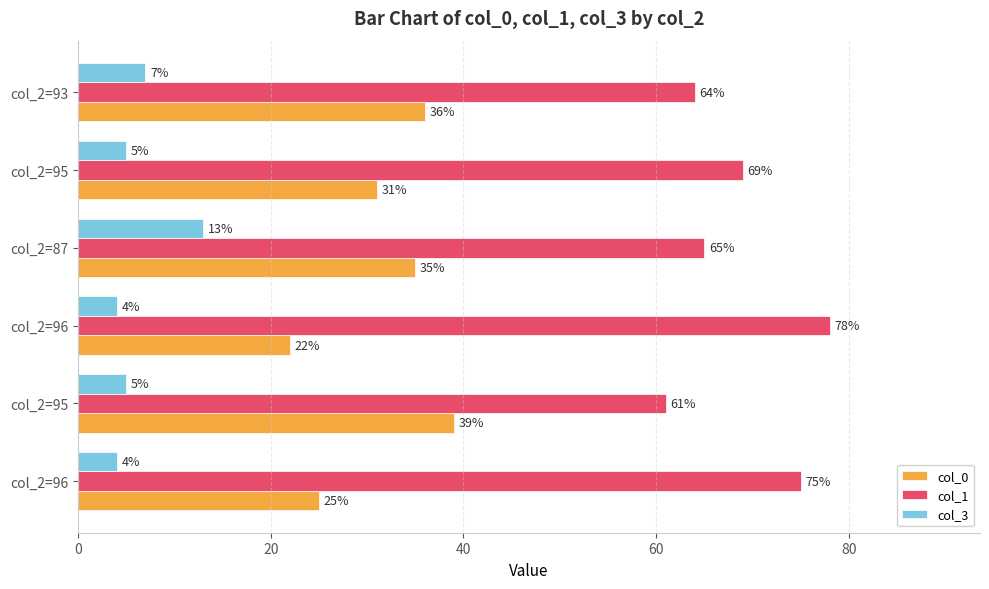

How many data points in col_0 are less than 35?

3